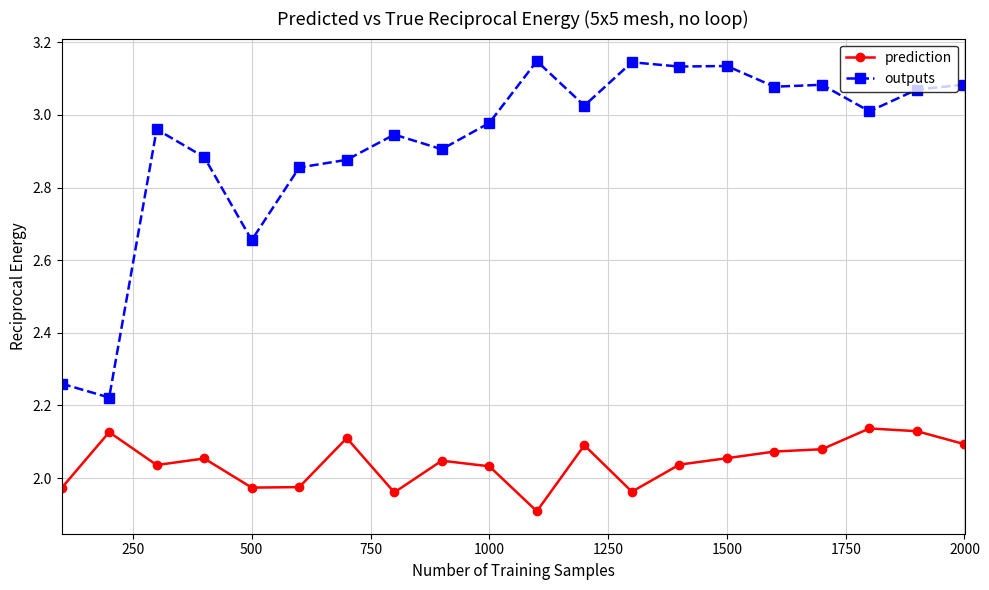

Rank the series by their average value, from highest to lowest.

outputs, prediction